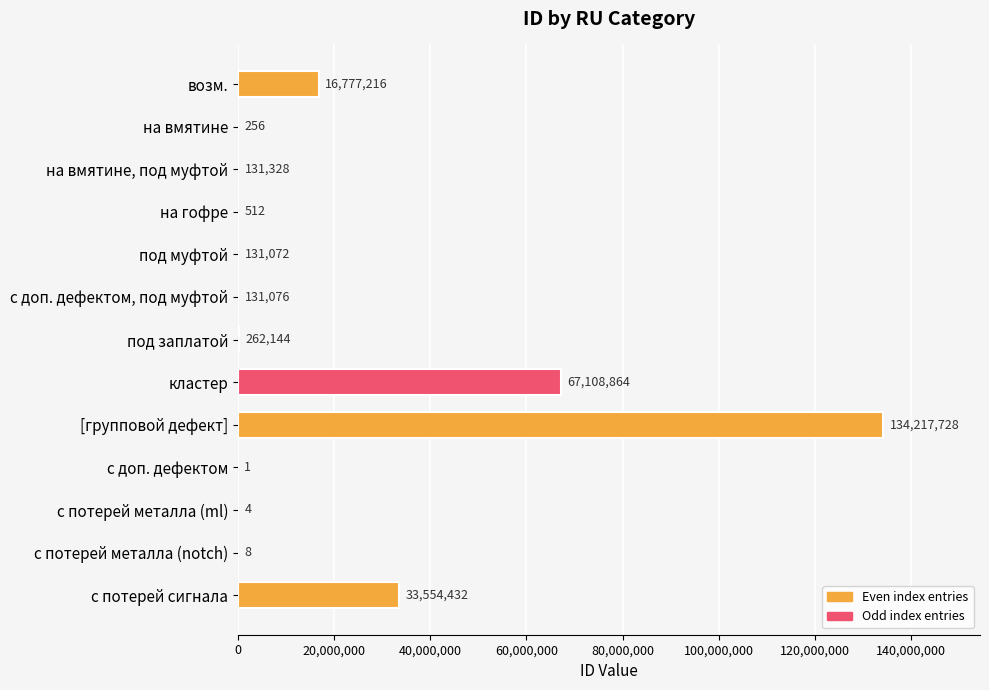

Are the bars grouped side by side (vs. stacked)?

No